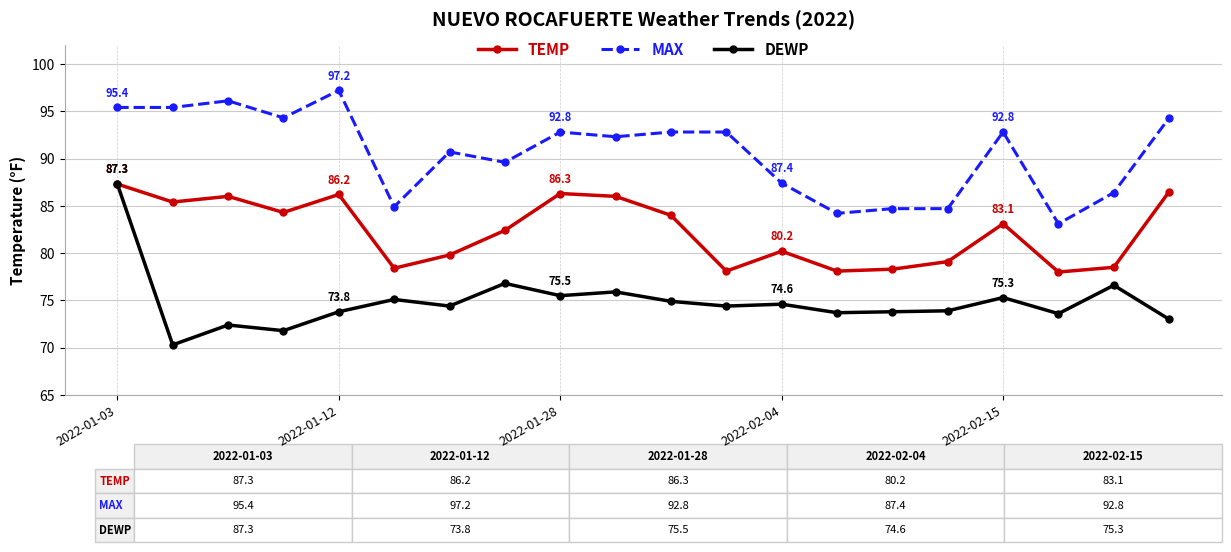

What is the difference between the second highest and second lowest values in the MAX series?

11.9